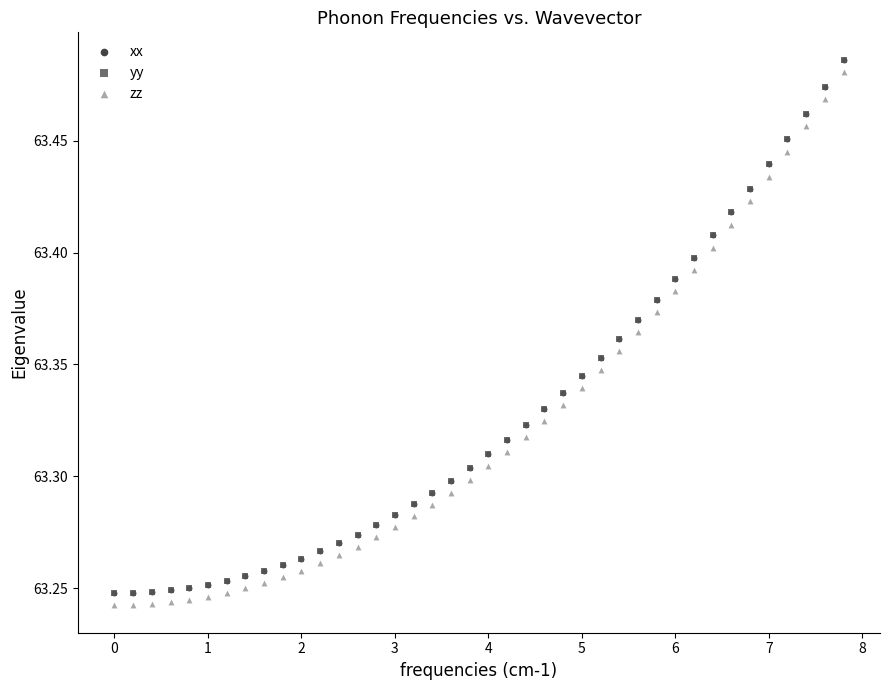

Which series contains the lowest Y value?

zz